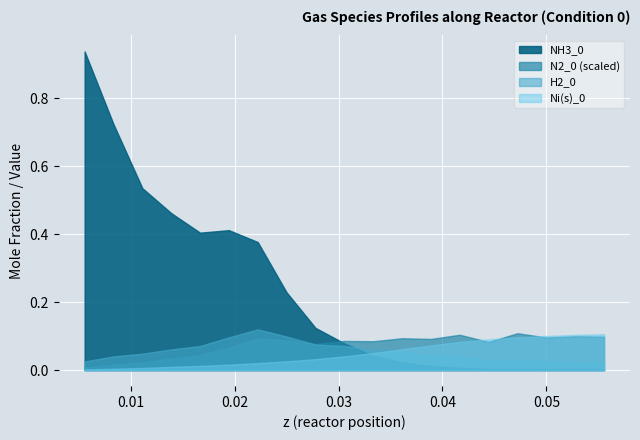

True or false: Ni(s)_0 has a value of 0.0 at 0.

False